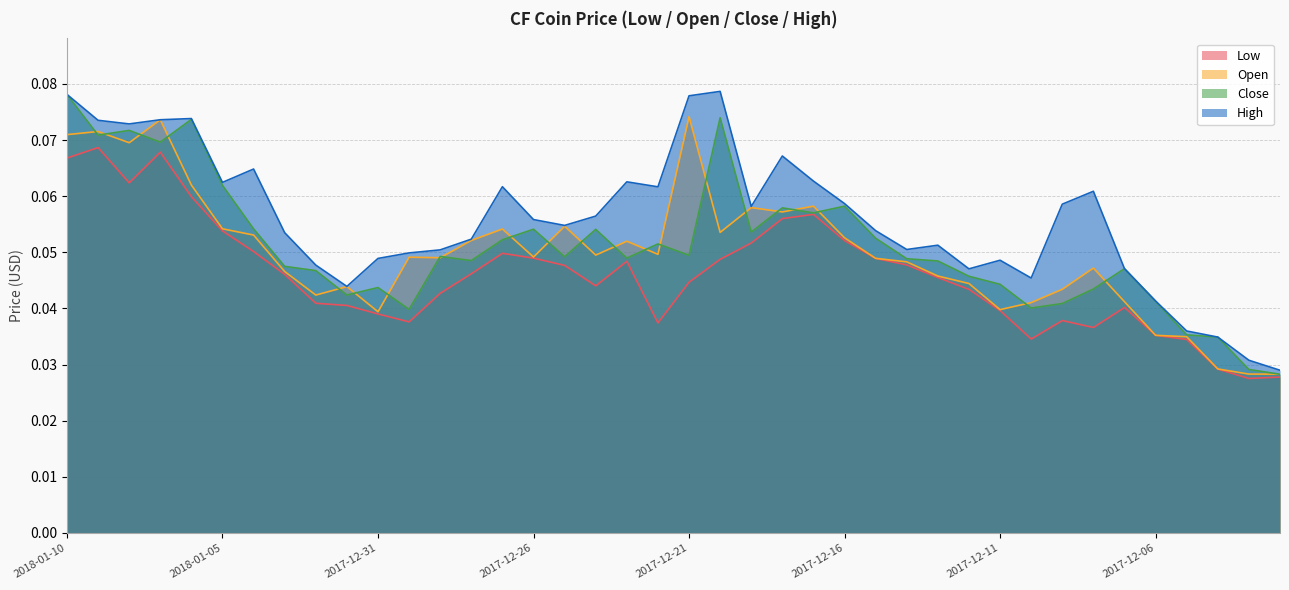

True or false: Close and High intersect in this chart.

False